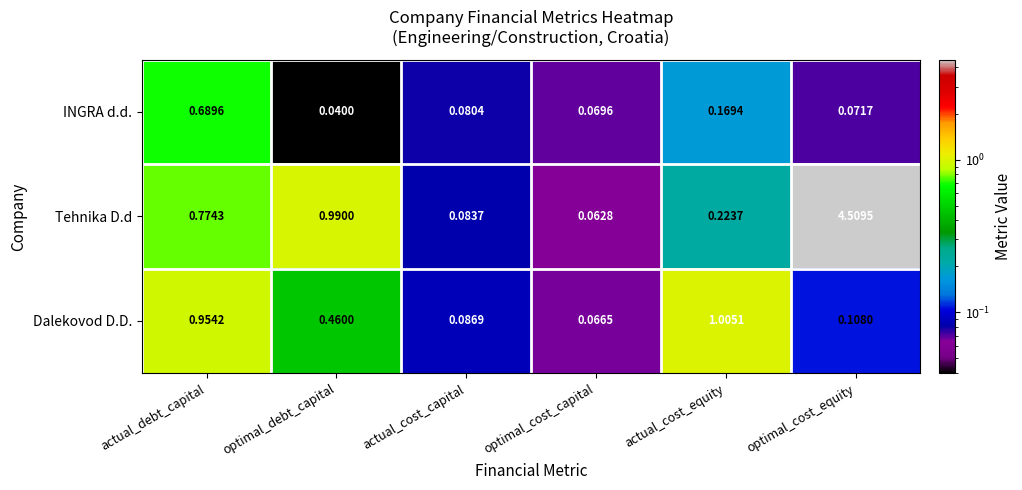

Which series has the widest spread of values?

Tehnika D.d